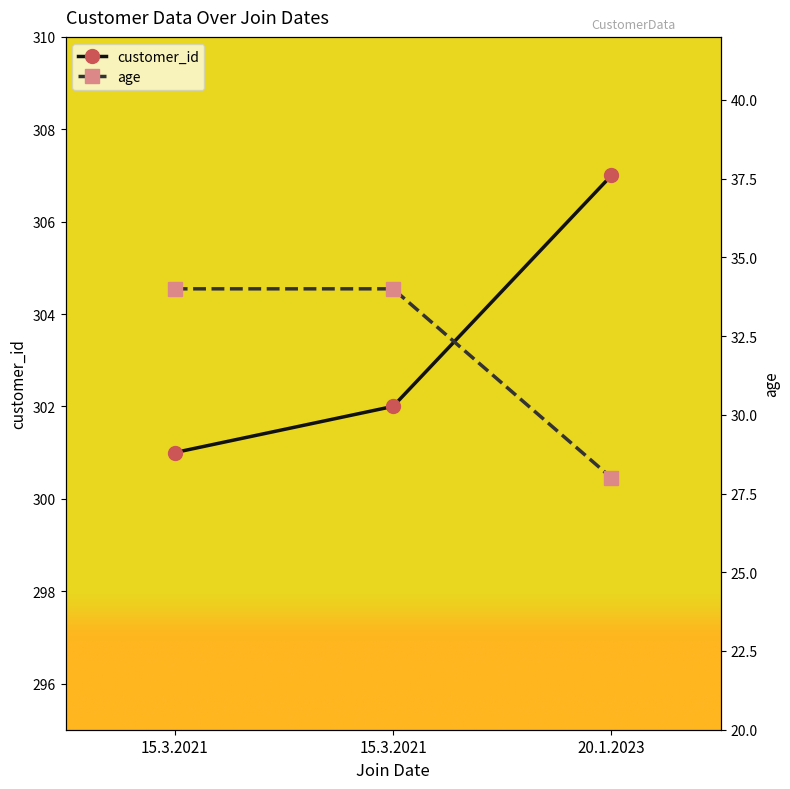

Which series has the largest total across all categories?

customer_id